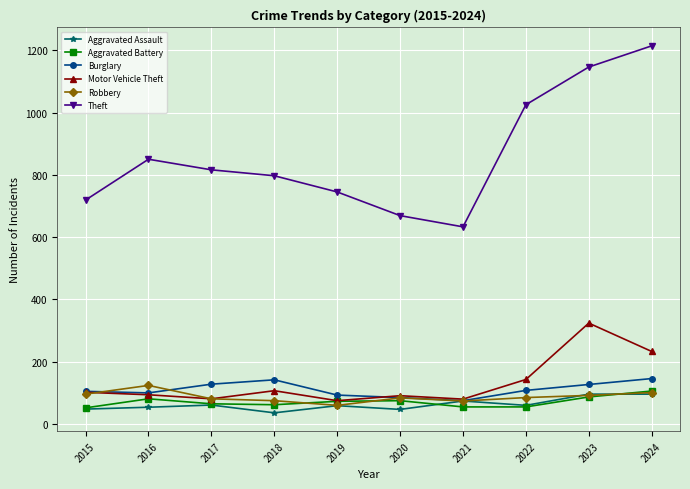

What is the difference between the highest and lowest values at 2024?

1118